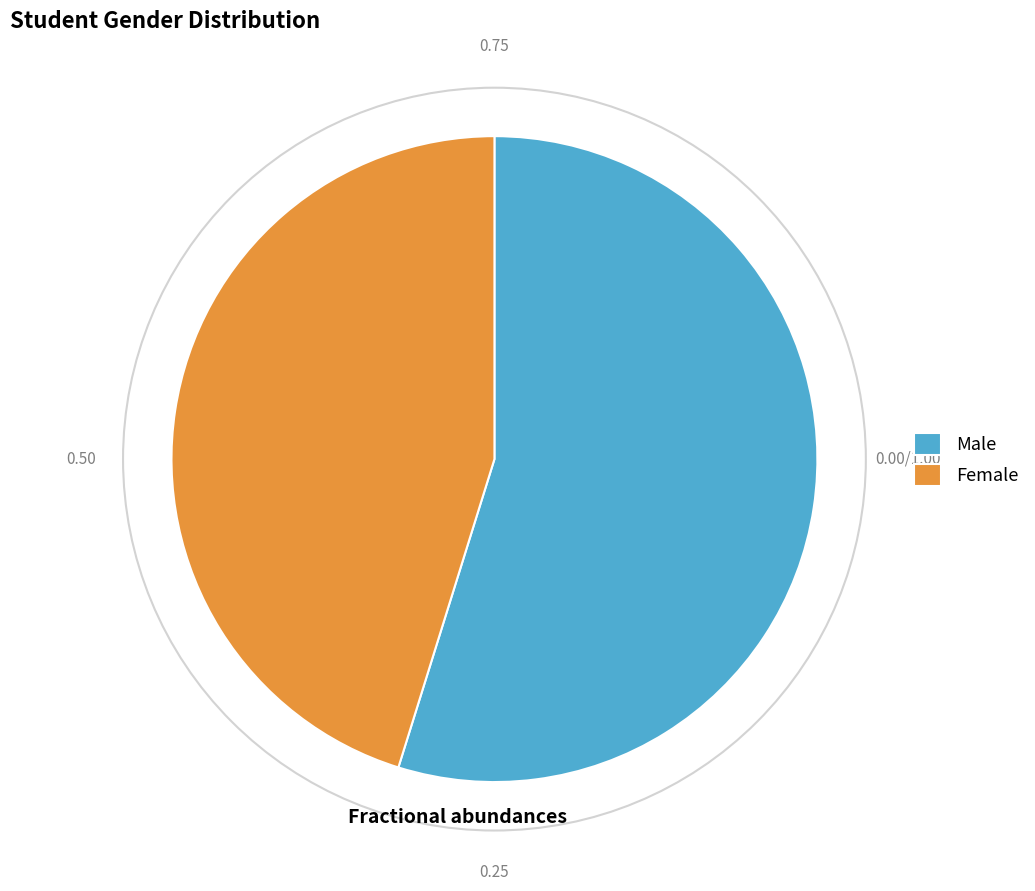

What is the majority slice?

Male